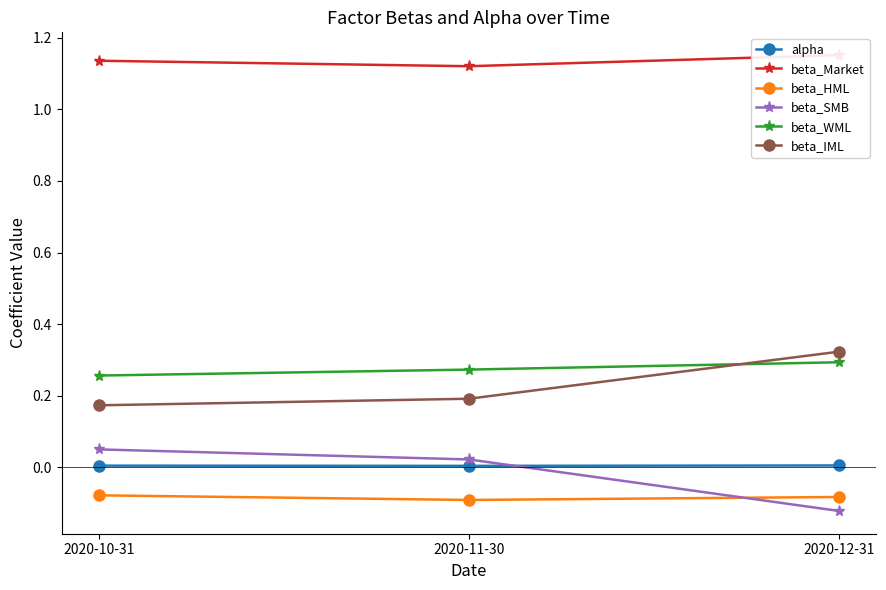

The value of beta_WML at 2020-12-31 is 0.4. True or false?

False